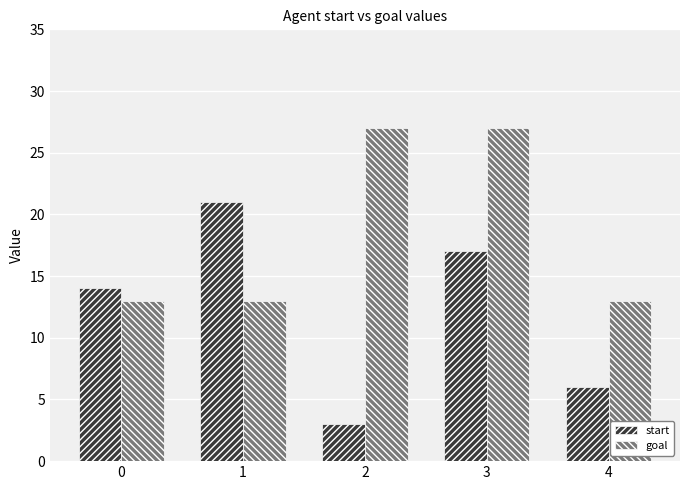

What is the difference between the highest and lowest values at 0?

1